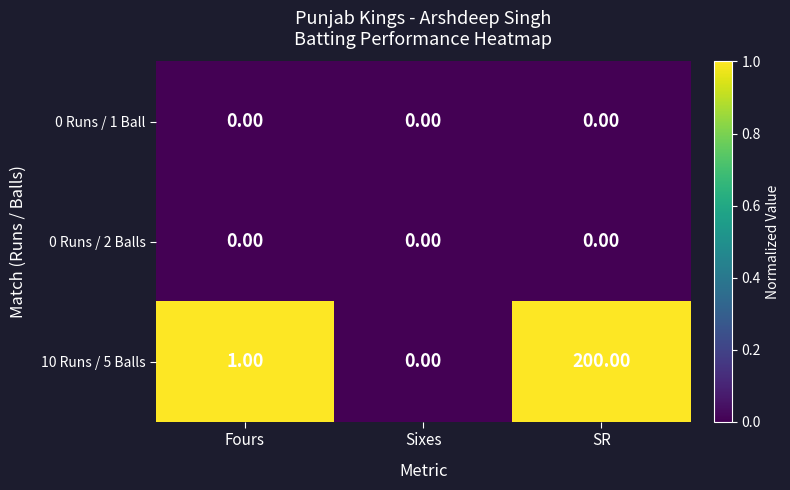

What is the average value of the 10 Runs / 5 Balls series?

67